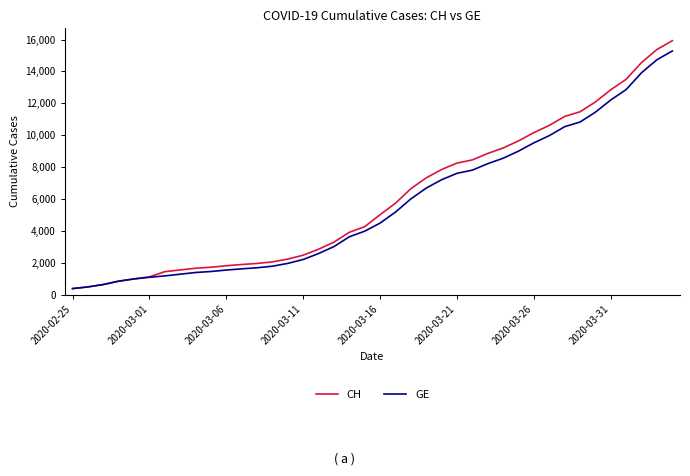

Which series has the widest spread of values?

CH